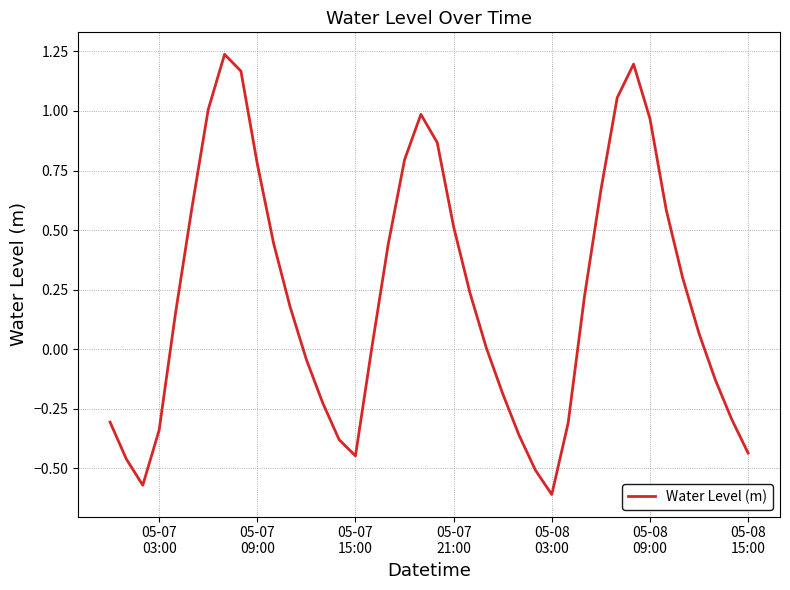

What is the sum of all values?

8.8